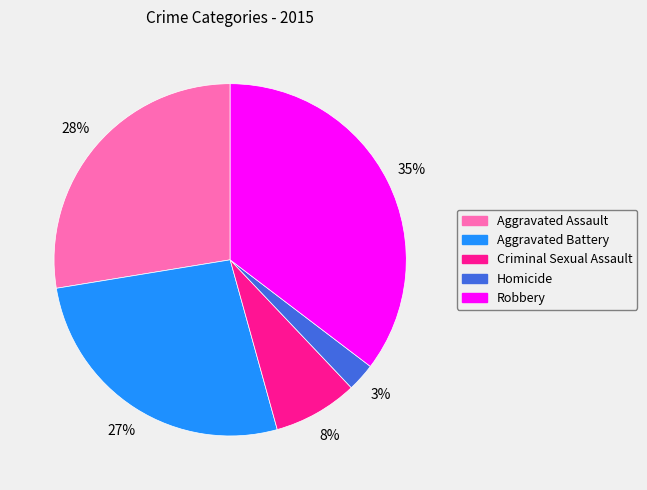

To the nearest percent, what is the average slice percentage?

20%